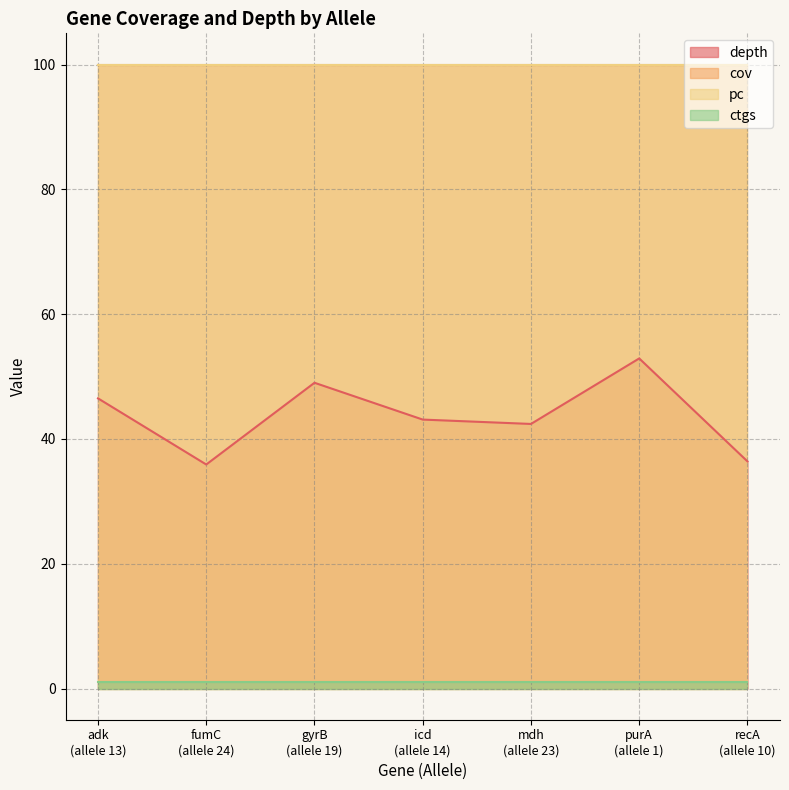

What is the difference between the maximum and minimum values in the depth series?

17.0